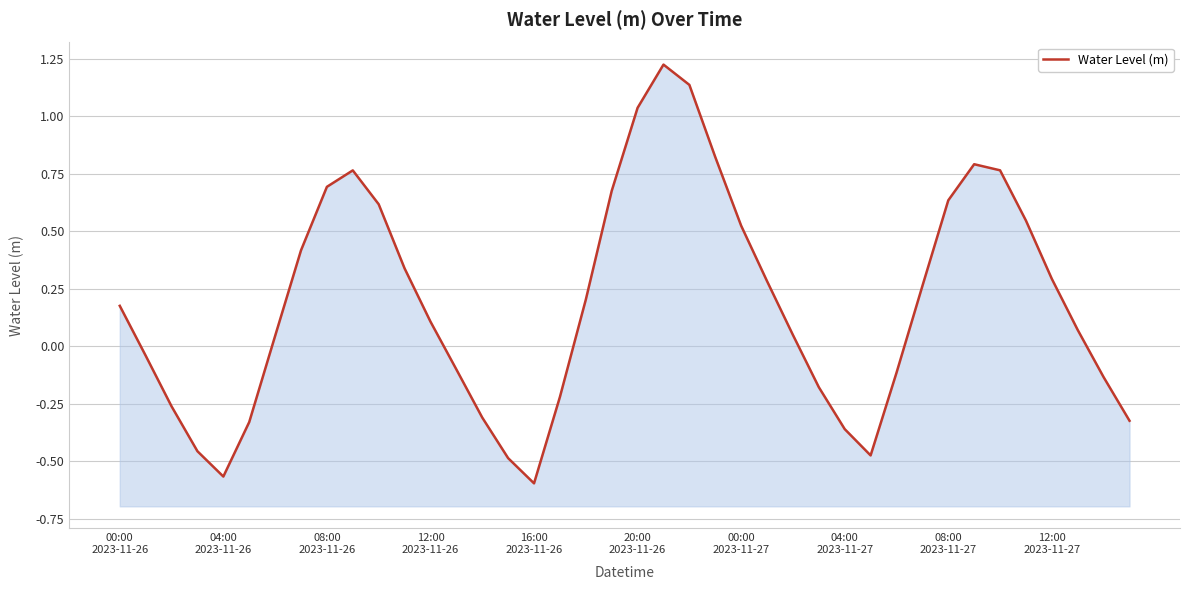

How many negative values are there?

16